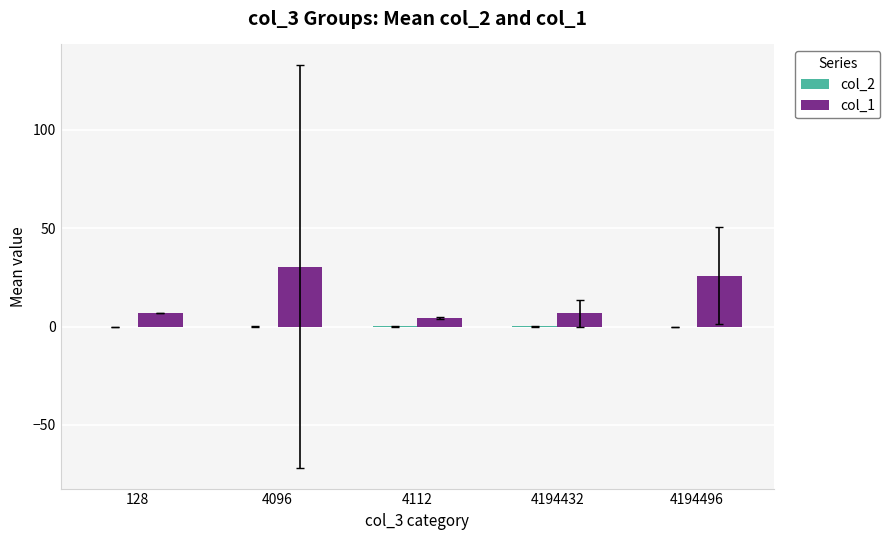

What is the sum of all col_1 values?

74.7